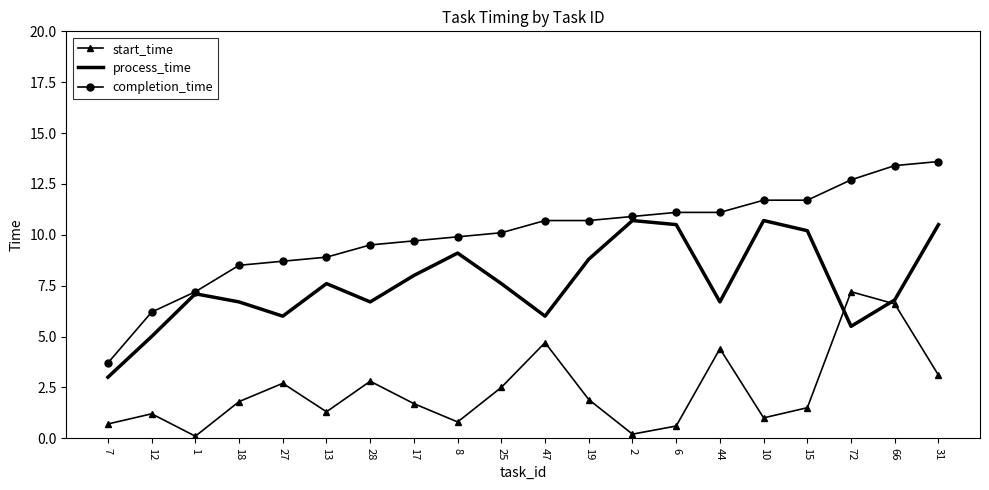

Between 1 and 19, which series saw the biggest shift?

completion_time